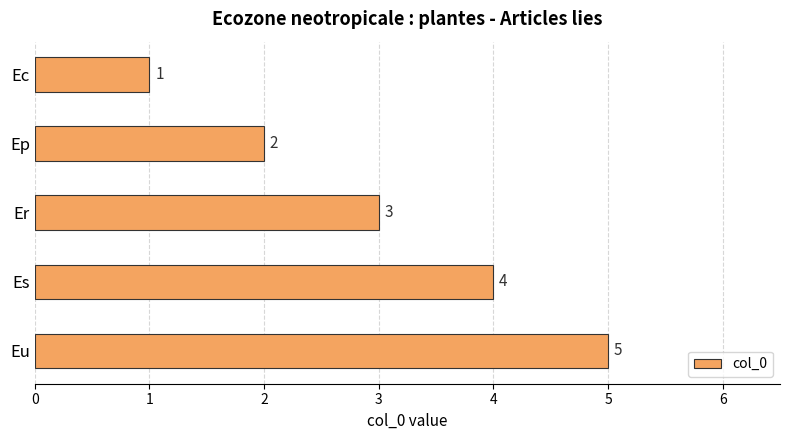

What is the difference between the maximum and minimum values?

4